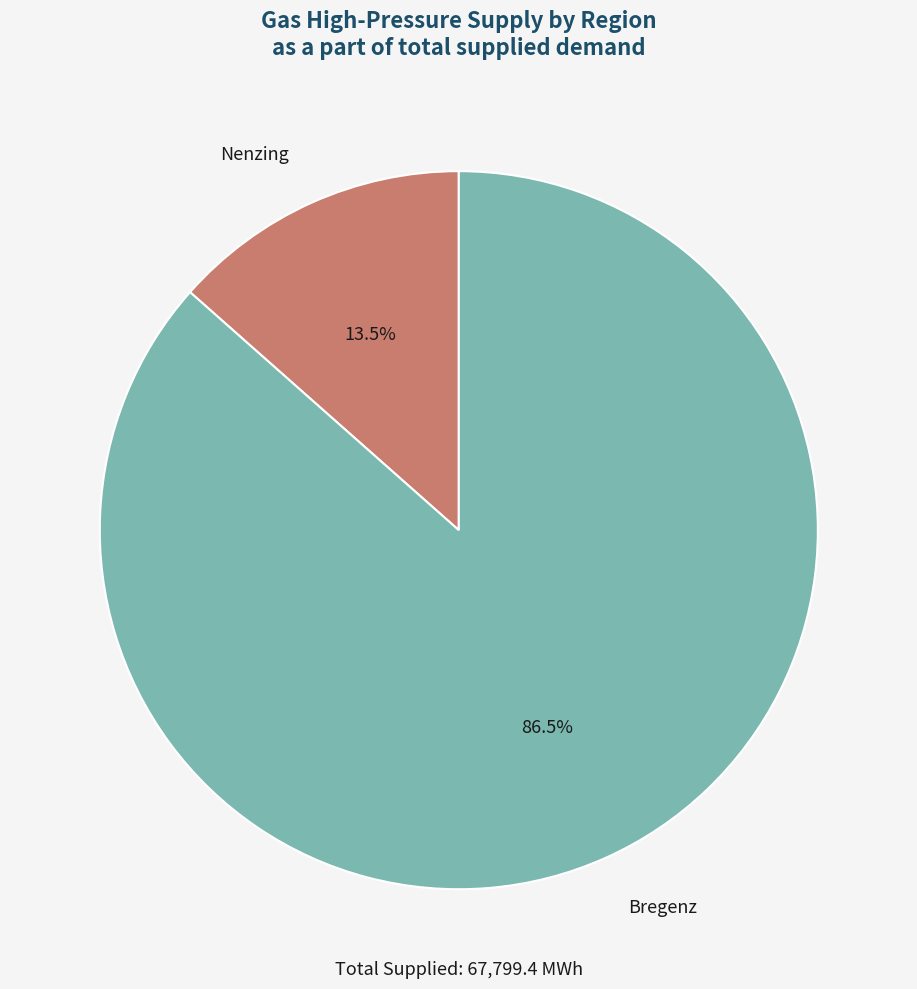

Count the number of slices in the pie.

2